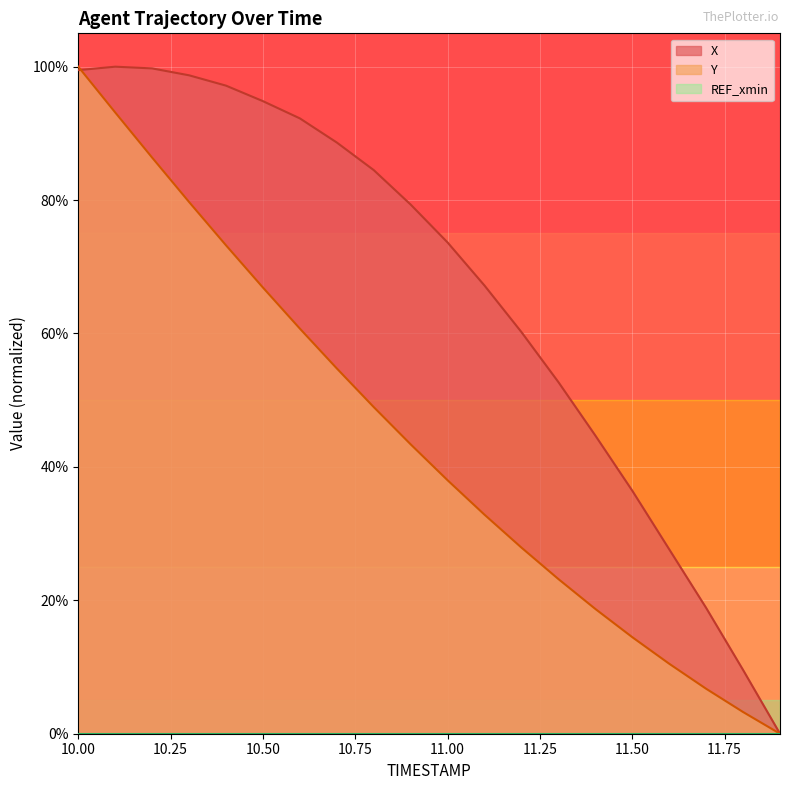

At which label does X reach its minimum?

11.9